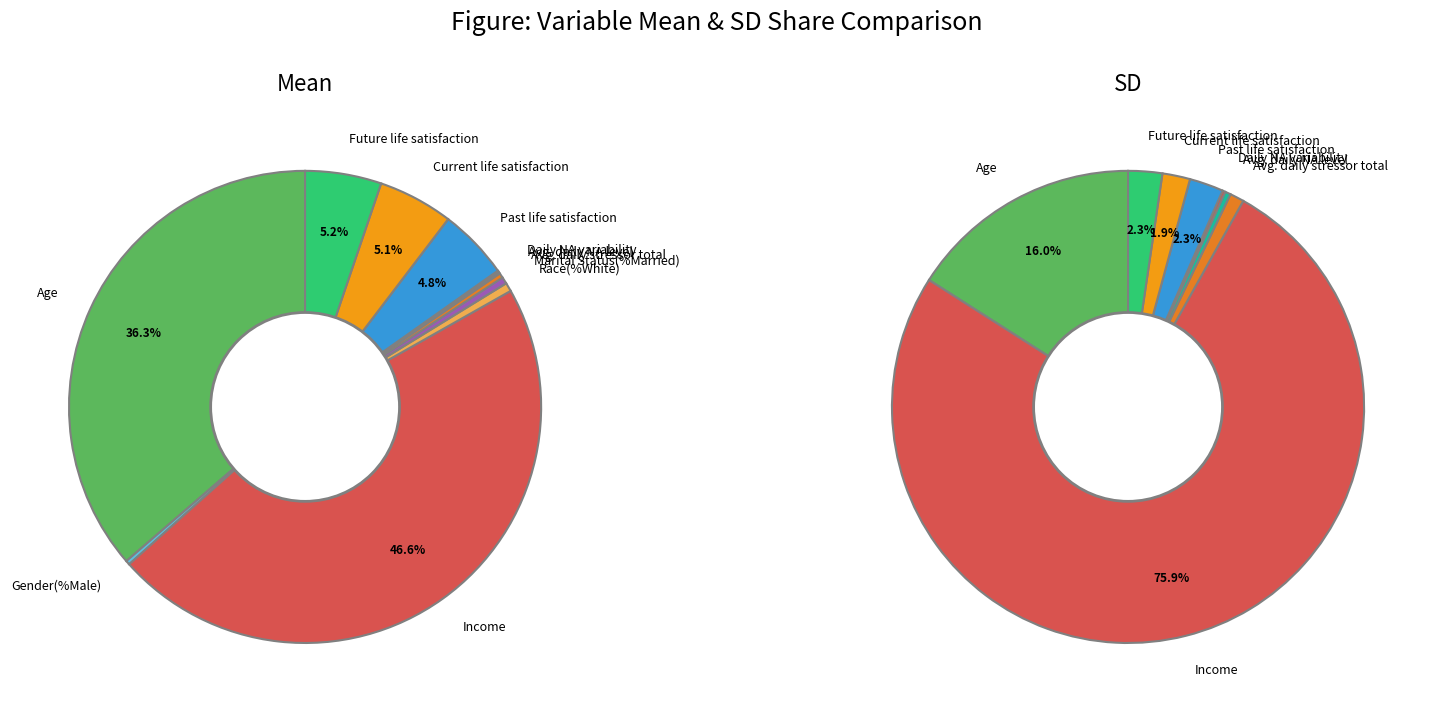

Which category has the smallest portion of the pie?

Gender(%Male)